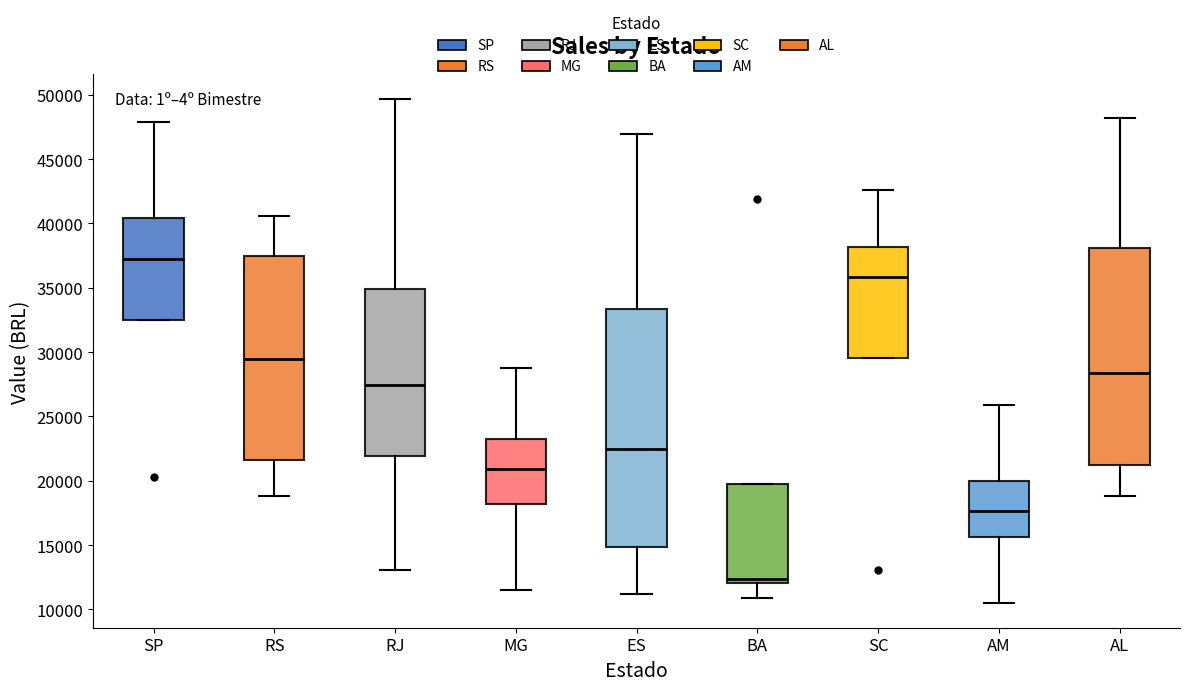

Which box is the tallest, from its lower edge to its upper edge?

ES